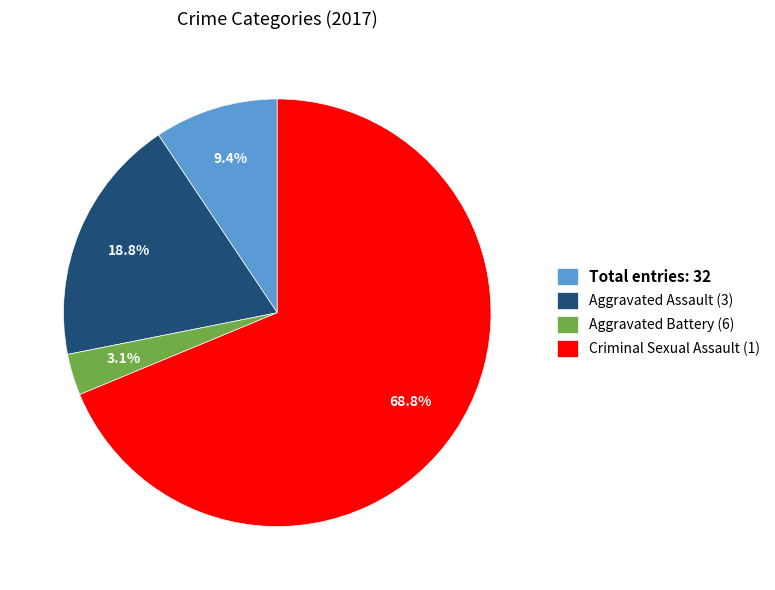

Which category accounts for the majority?

Criminal Sexual Assault (1)